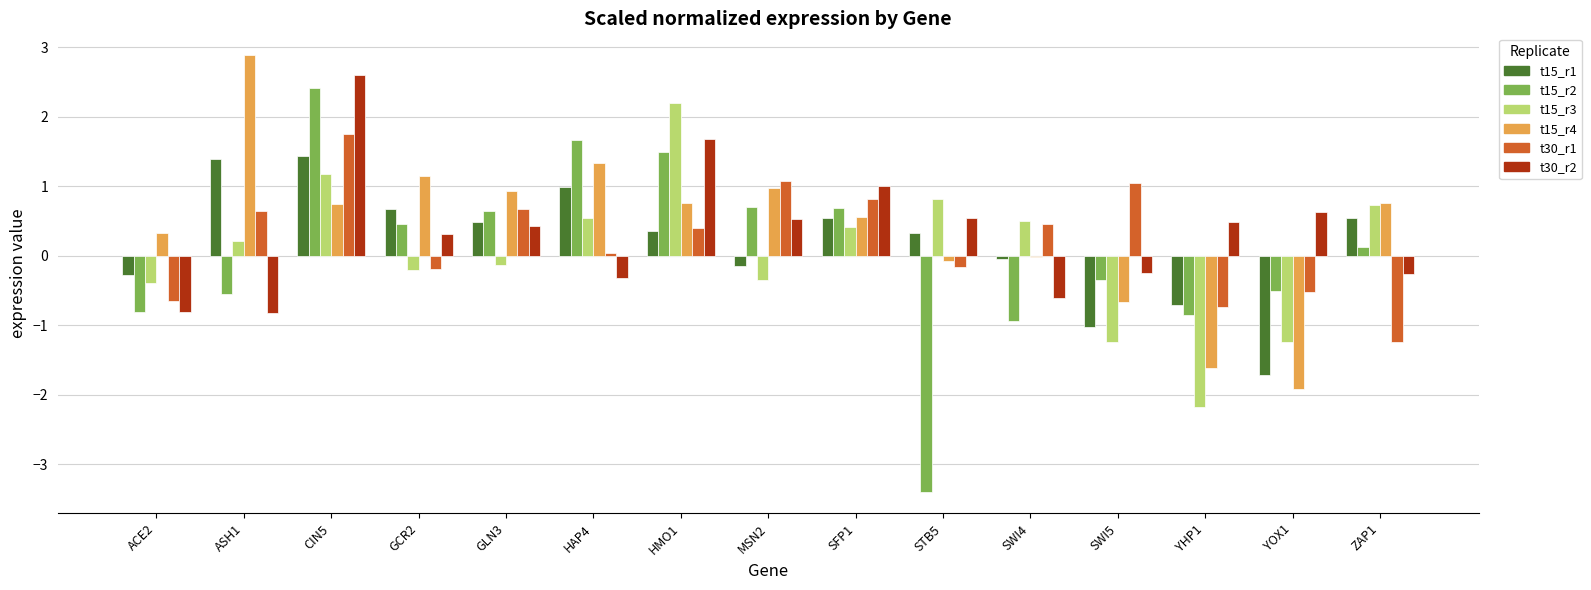

What is the sum of the t15_r2 values at YOX1 and SWI4?

-1.4